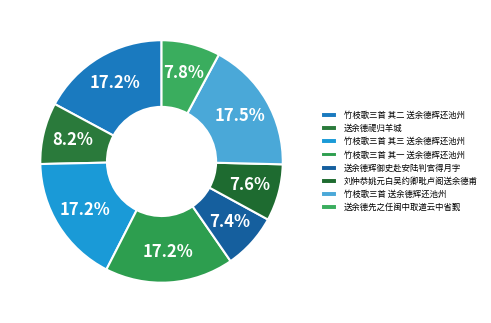

Is 竹枝歌三首 送余德辉还池州 the majority of the pie?

No